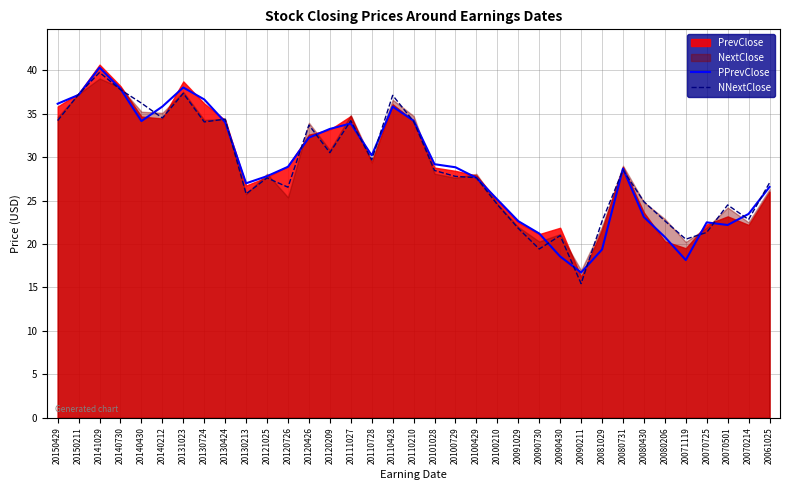

Where is the first local minimum for PPrevClose?

20140430